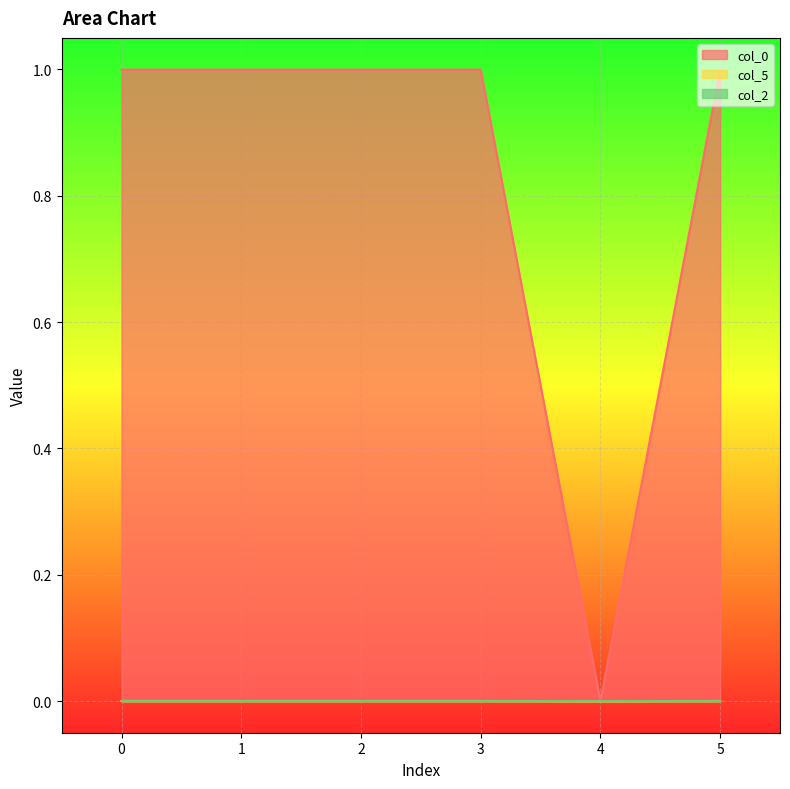

How many interior local valleys does the col_0 series have?

2